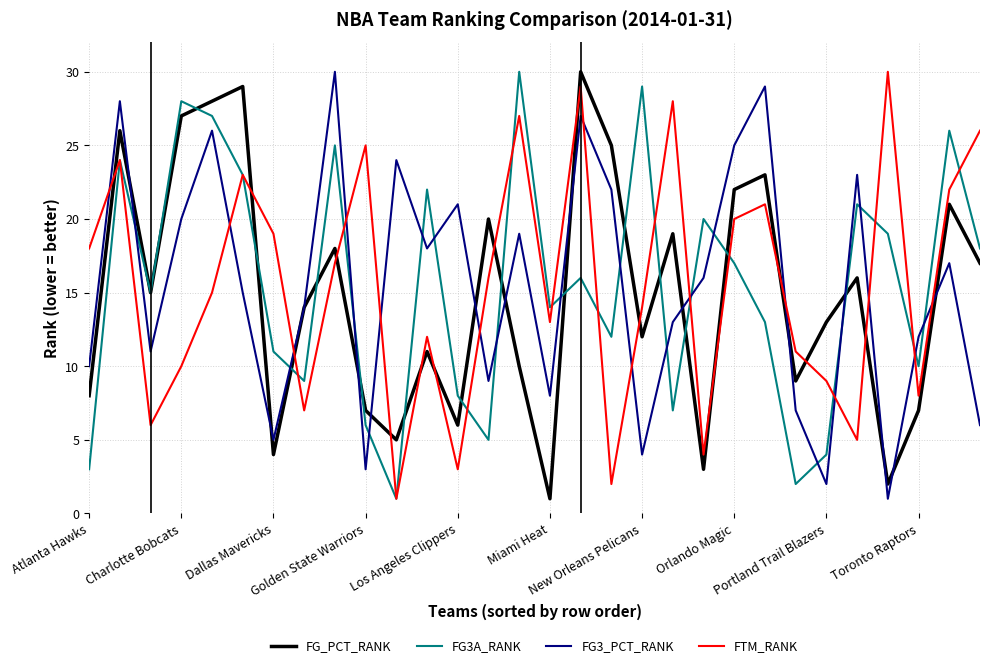

True or false: FTM_RANK and FG3_PCT_RANK cross at least once.

True